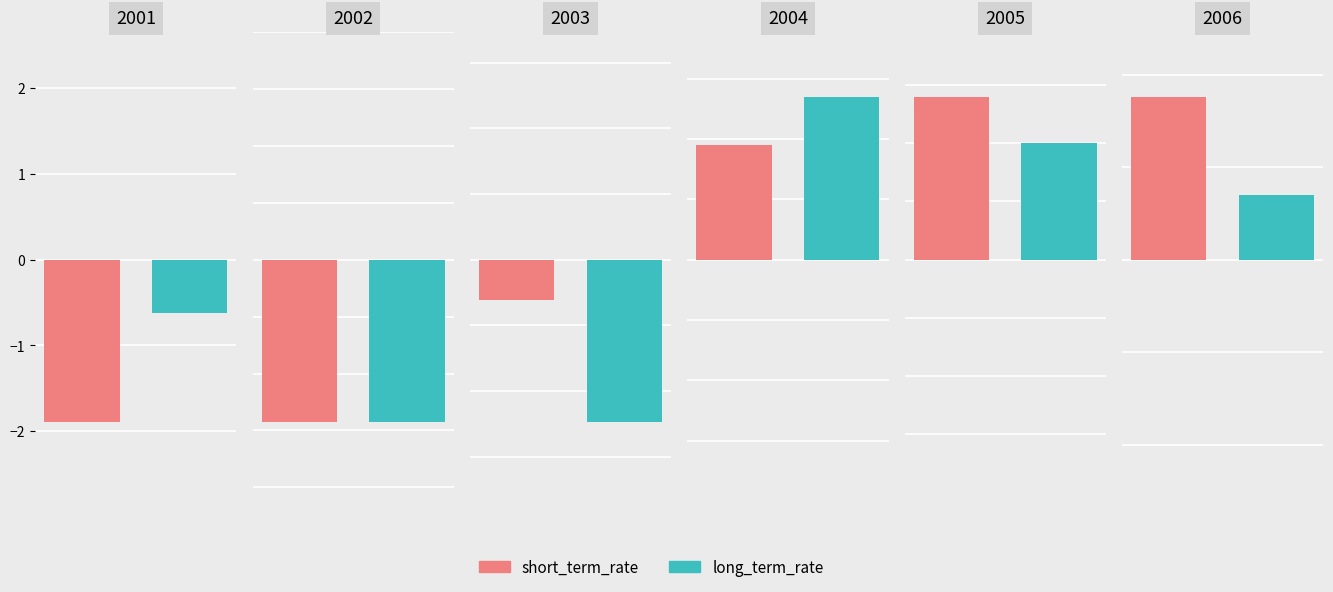

Rank the series by their average value, from highest to lowest.

short_term_rate, long_term_rate